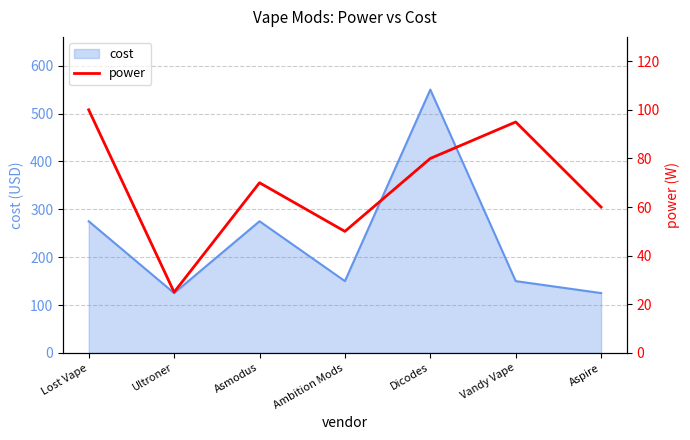

Where is the first local minimum?

Ultroner